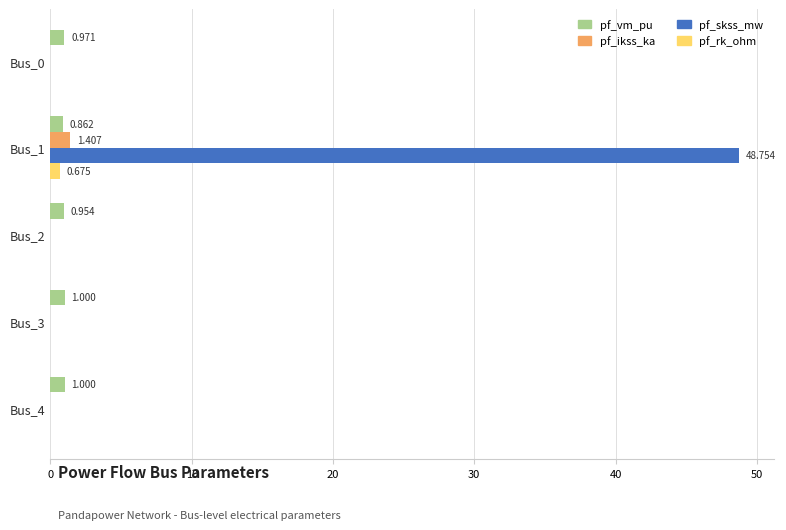

What is the average value of the pf_ikss_ka series?

0.3